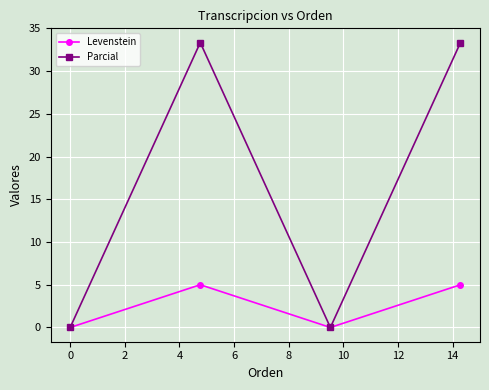

True or false: Parcial has more than 0 points higher than both neighbors.

True